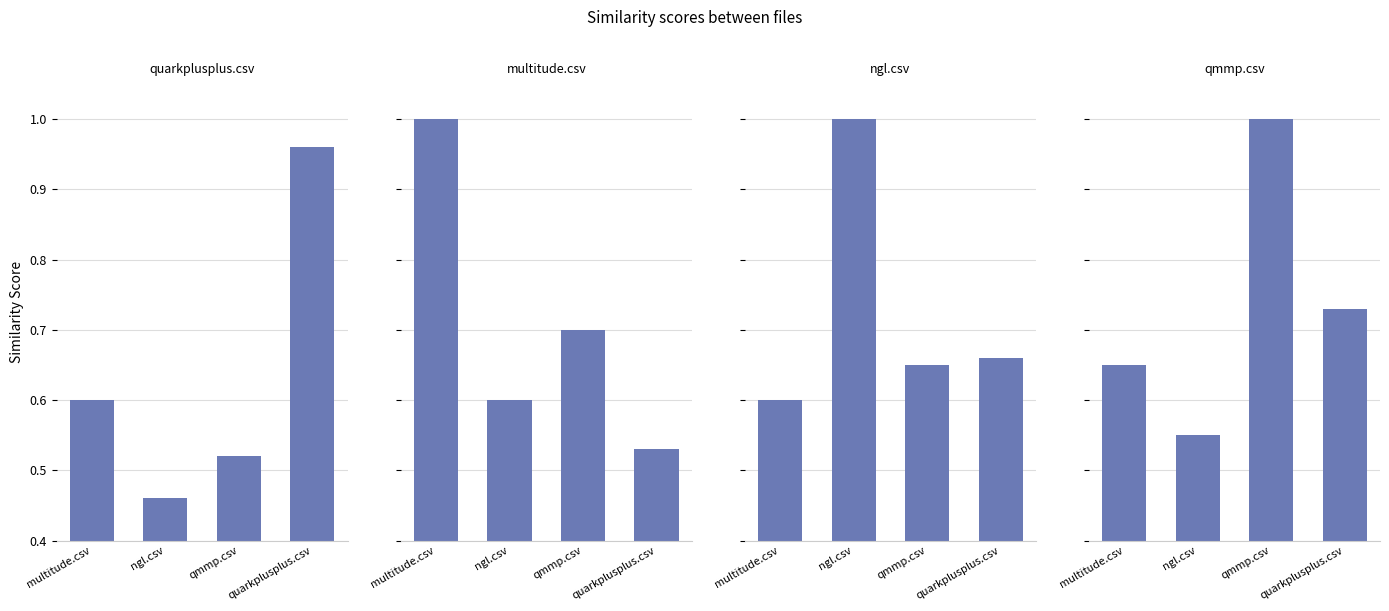

What position from the left is multitude.csv?

1